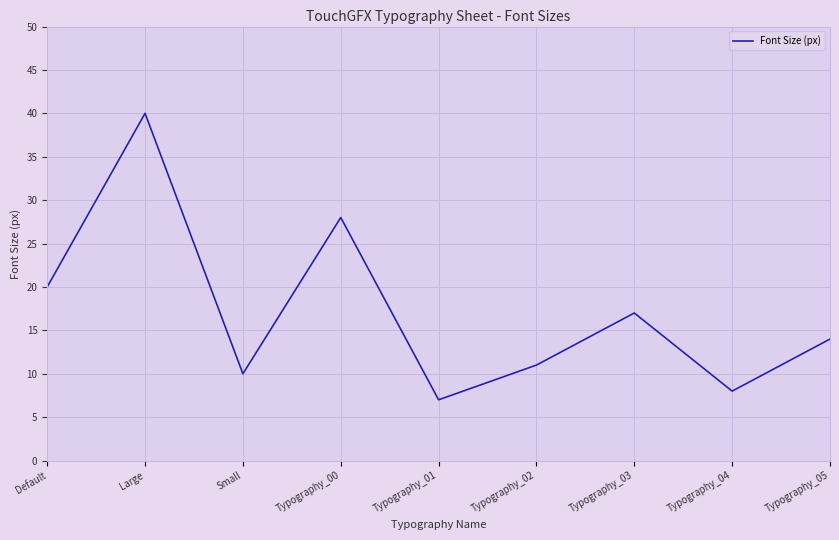

At which category does the chart reach its peak across all series?

Large